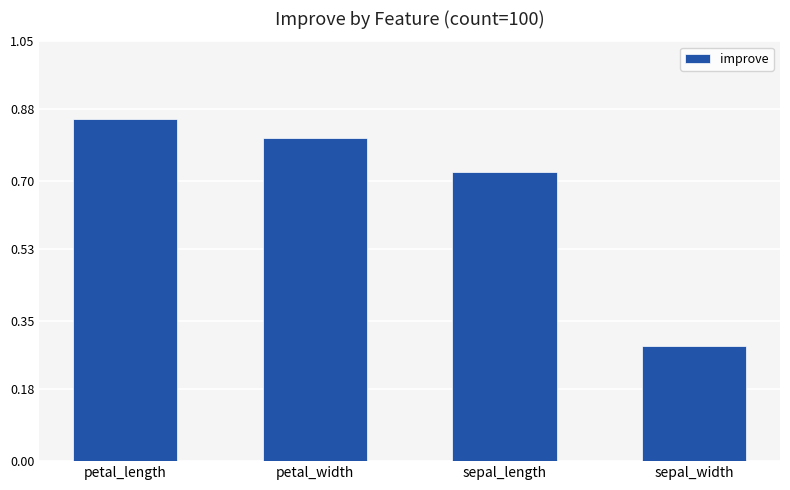

Which label corresponds to the largest value in the chart?

petal_length